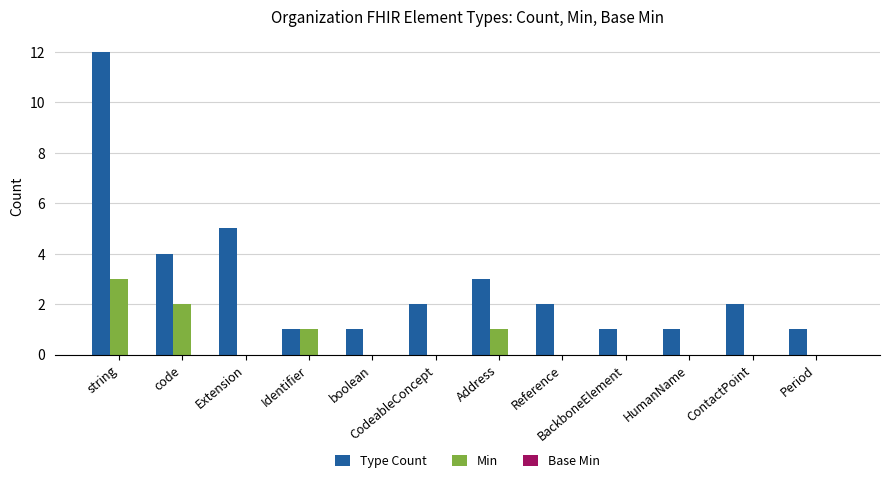

The Type Count series shows 1 at BackboneElement. True or false?

True